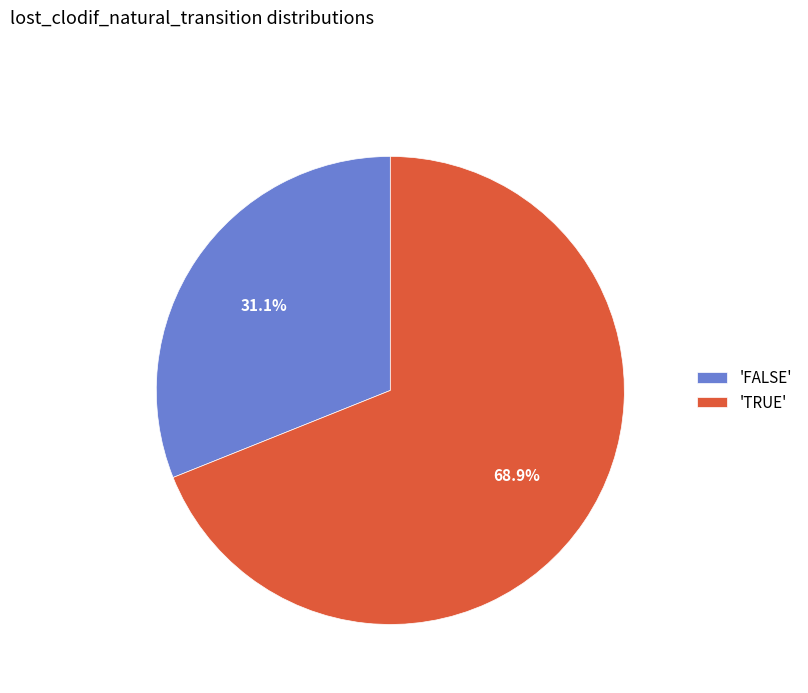

What percentage is NOT represented by 'FALSE'?

68.9%